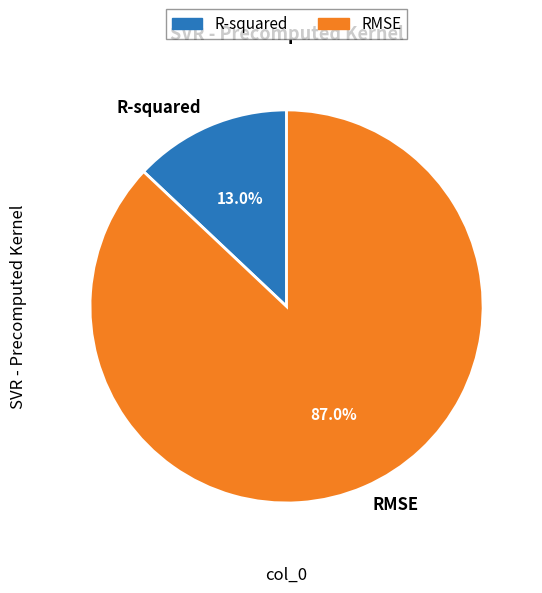

To the nearest percent, what portion does RMSE represent?

87%